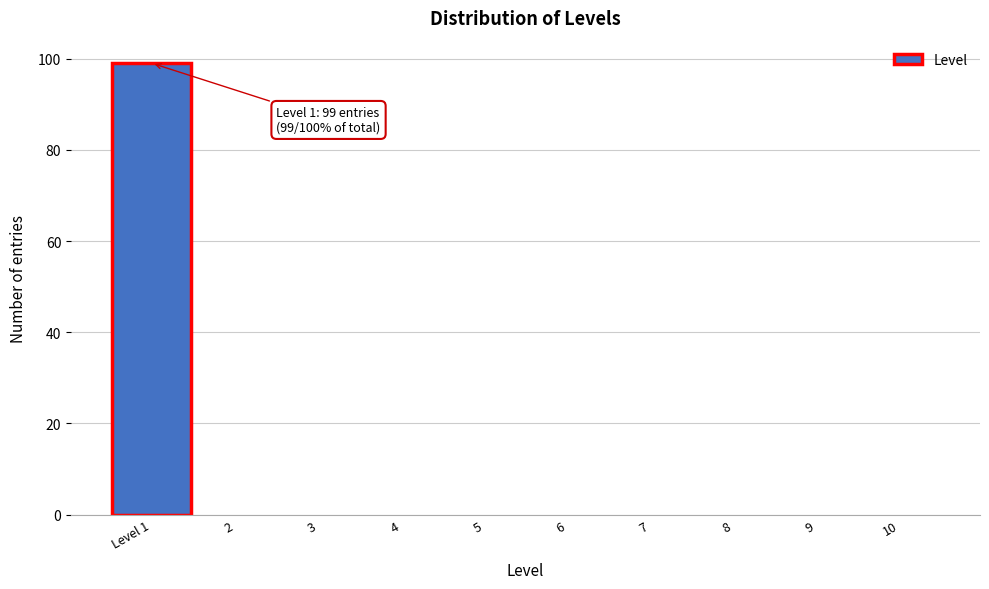

Reading right to left, what are all the values shown in this chart?

10=0	9=0	8=0	7=0	6=0	5=0	4=0	3=0	2=0	Level 1=99